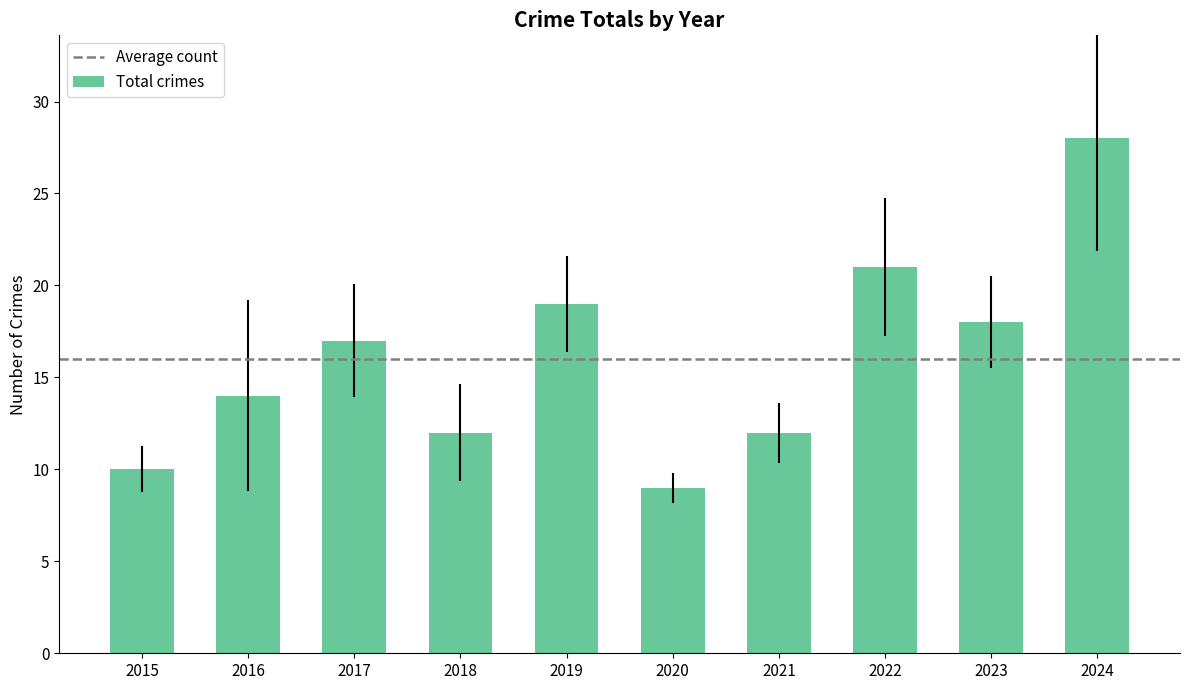

Which has a higher value, 2015 or 2023?

2023